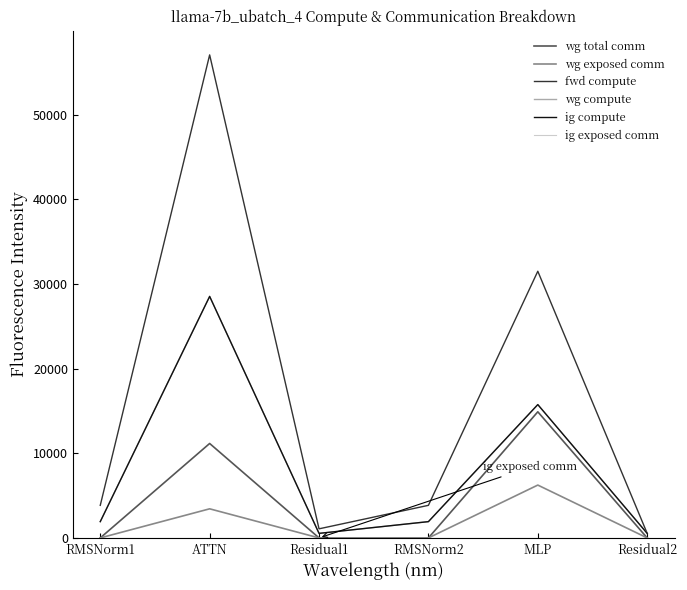

Is the value of fwd compute at MLP greater than the value of wg total comm at MLP?

Yes